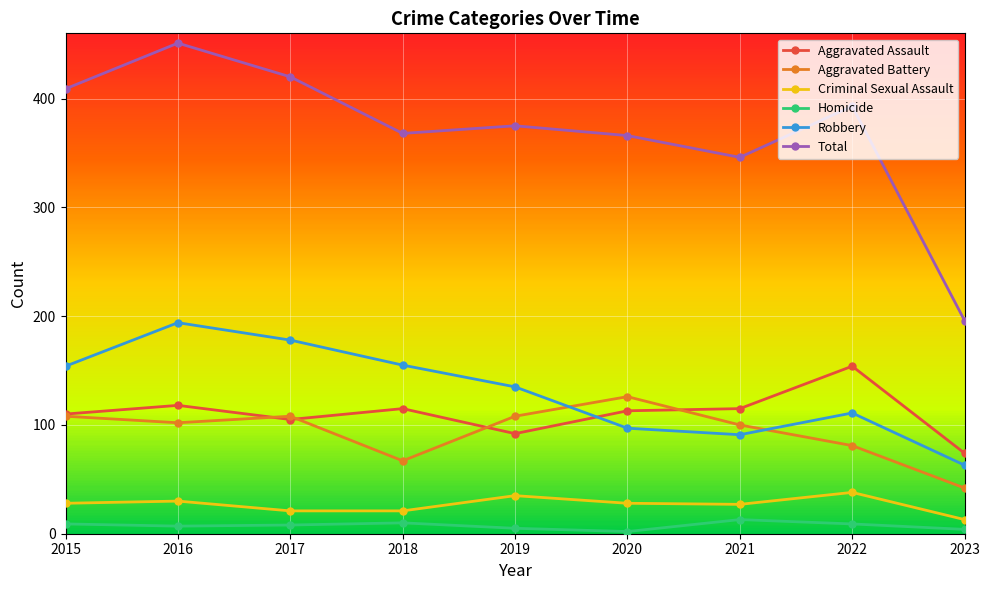

The value of Robbery at 2020 is 21. True or false?

False